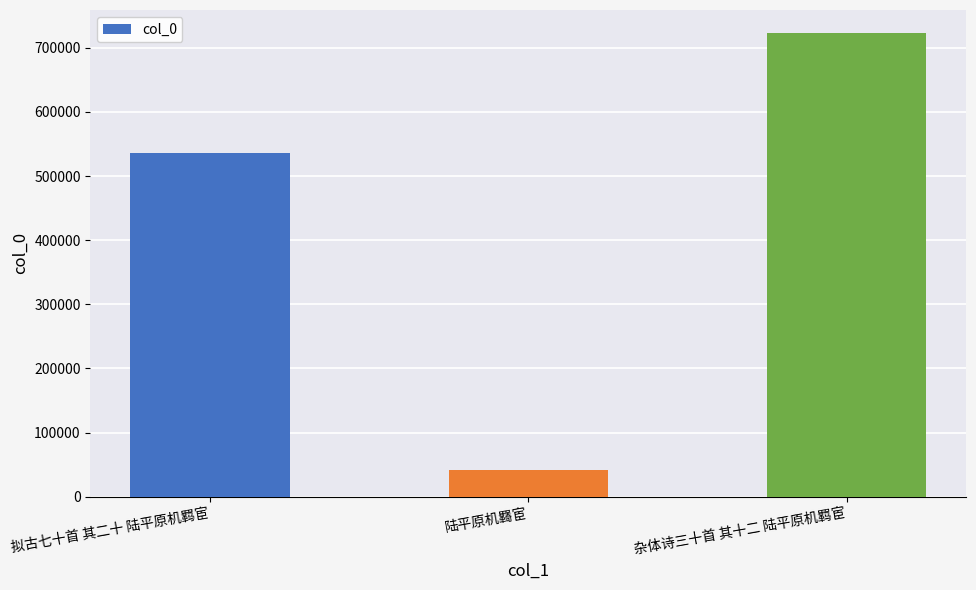

Does the chart contain stacked bars?

No